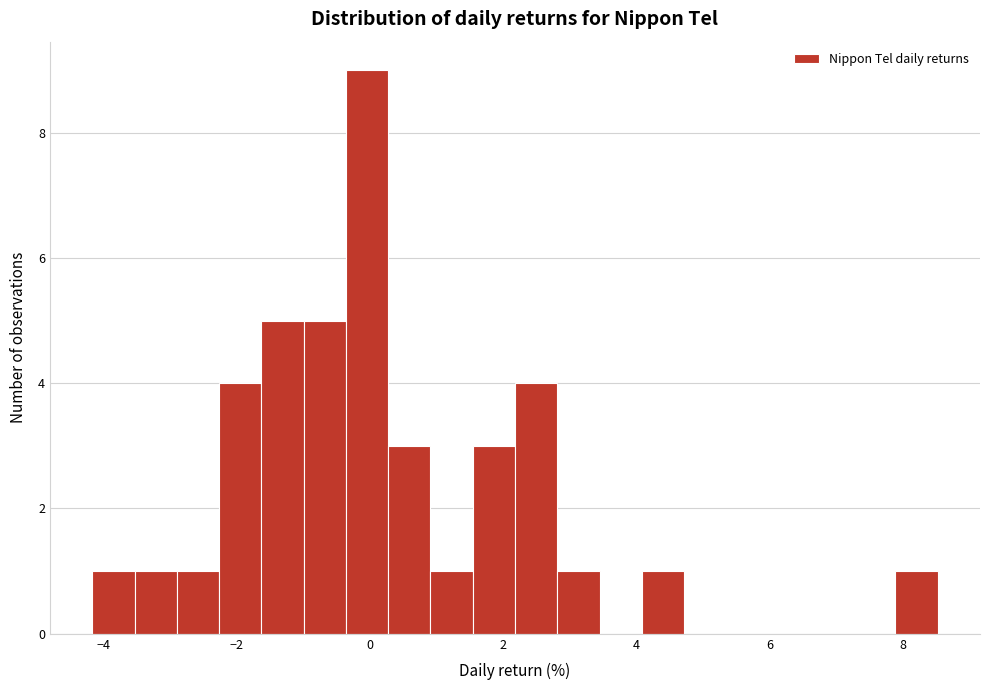

Around what value on the x-axis is the tallest bar? Give the approximate position of its centre, as read against the axis.

0.0